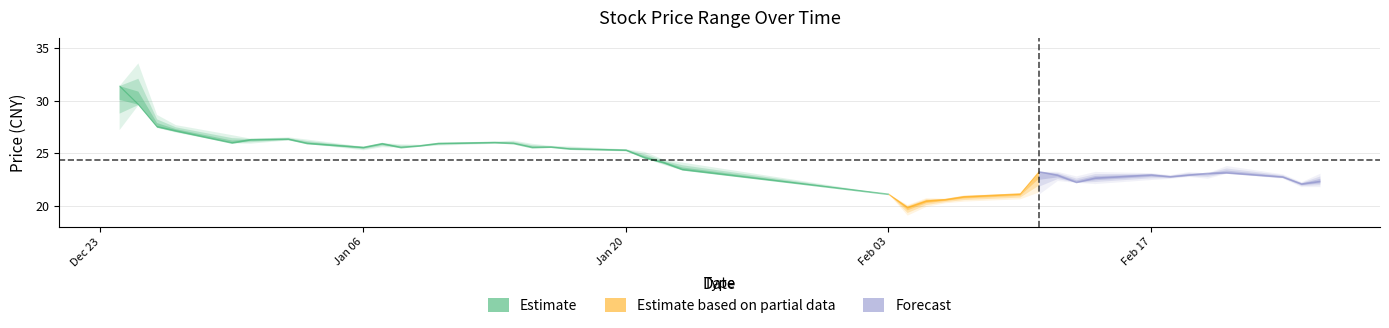

At which label does low first exceed 24?

2019-12-24